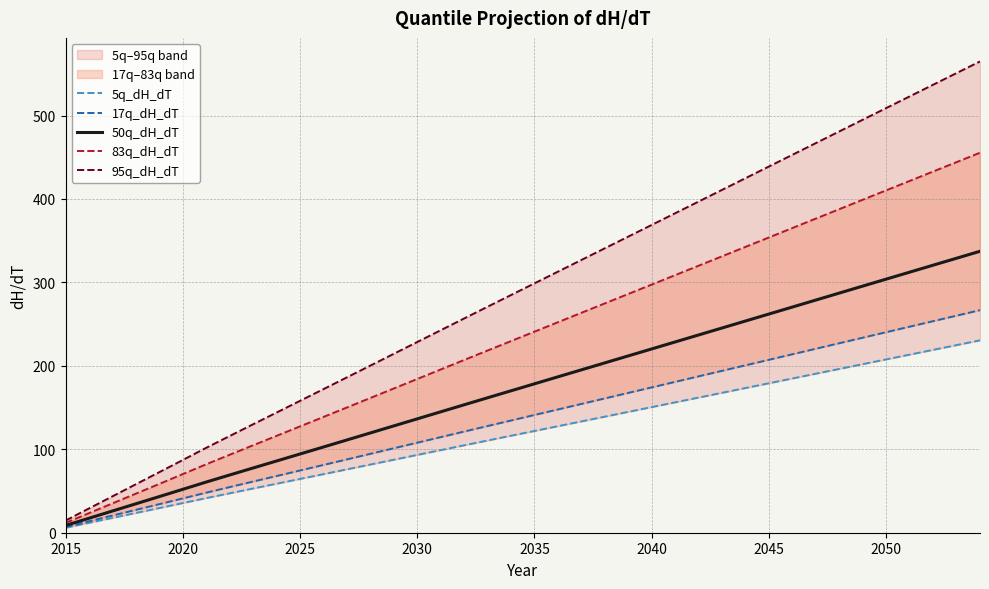

What is the value of the 5q_dH_dT point at the 25th from the left?

144.8